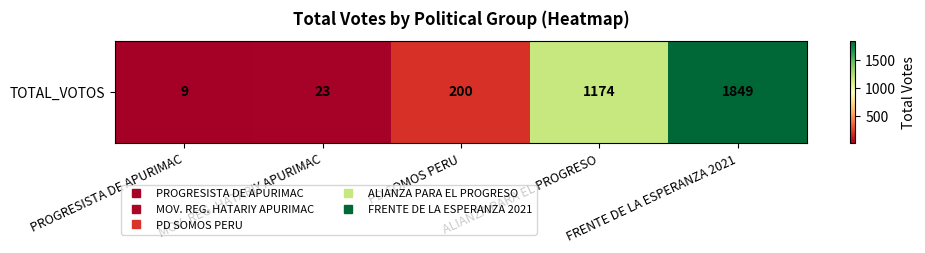

How many values are below 200?

2